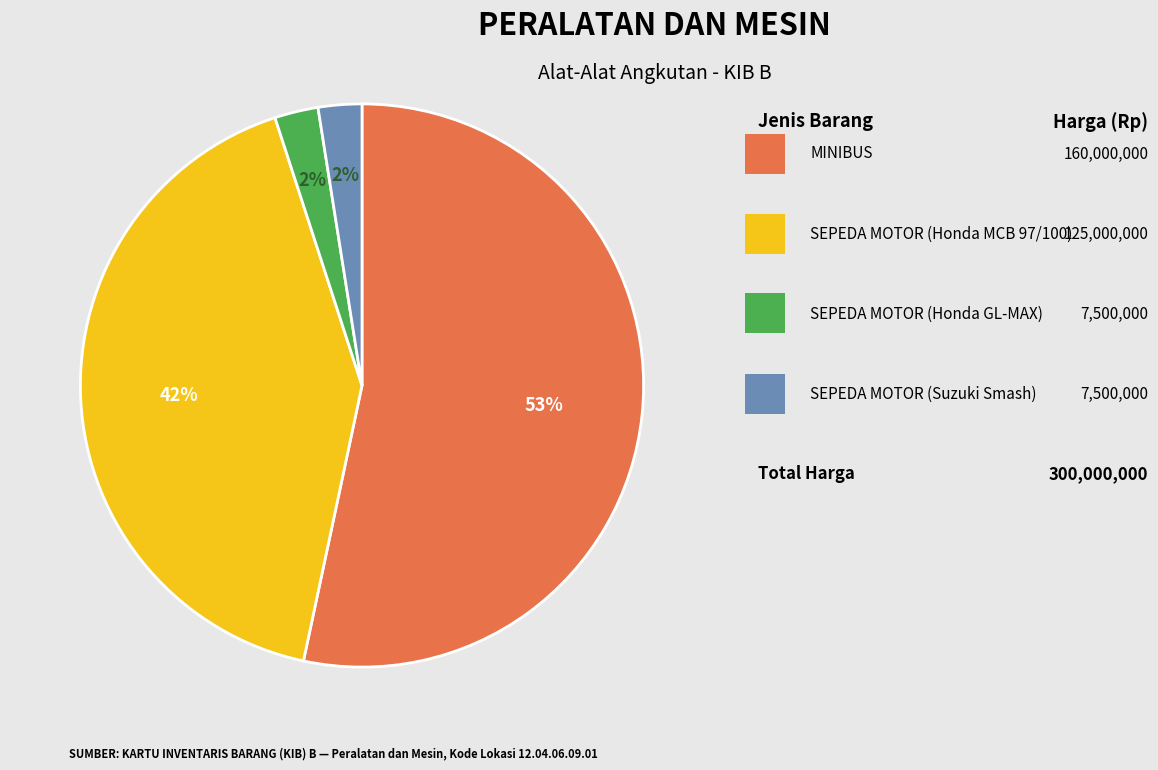

To the nearest percent, what is the average slice percentage?

25%